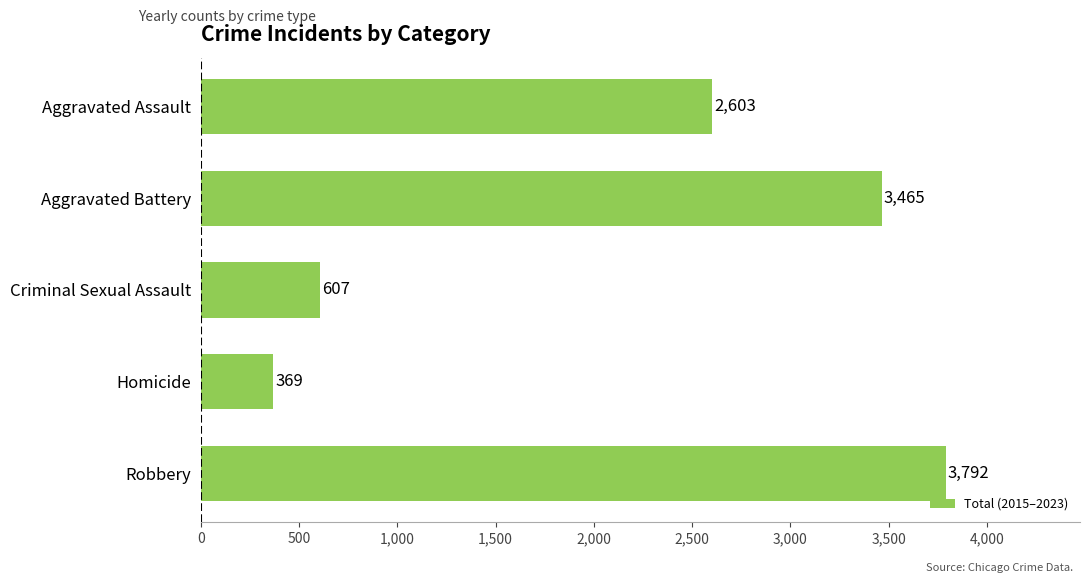

What is the difference between the maximum and second lowest values?

3185